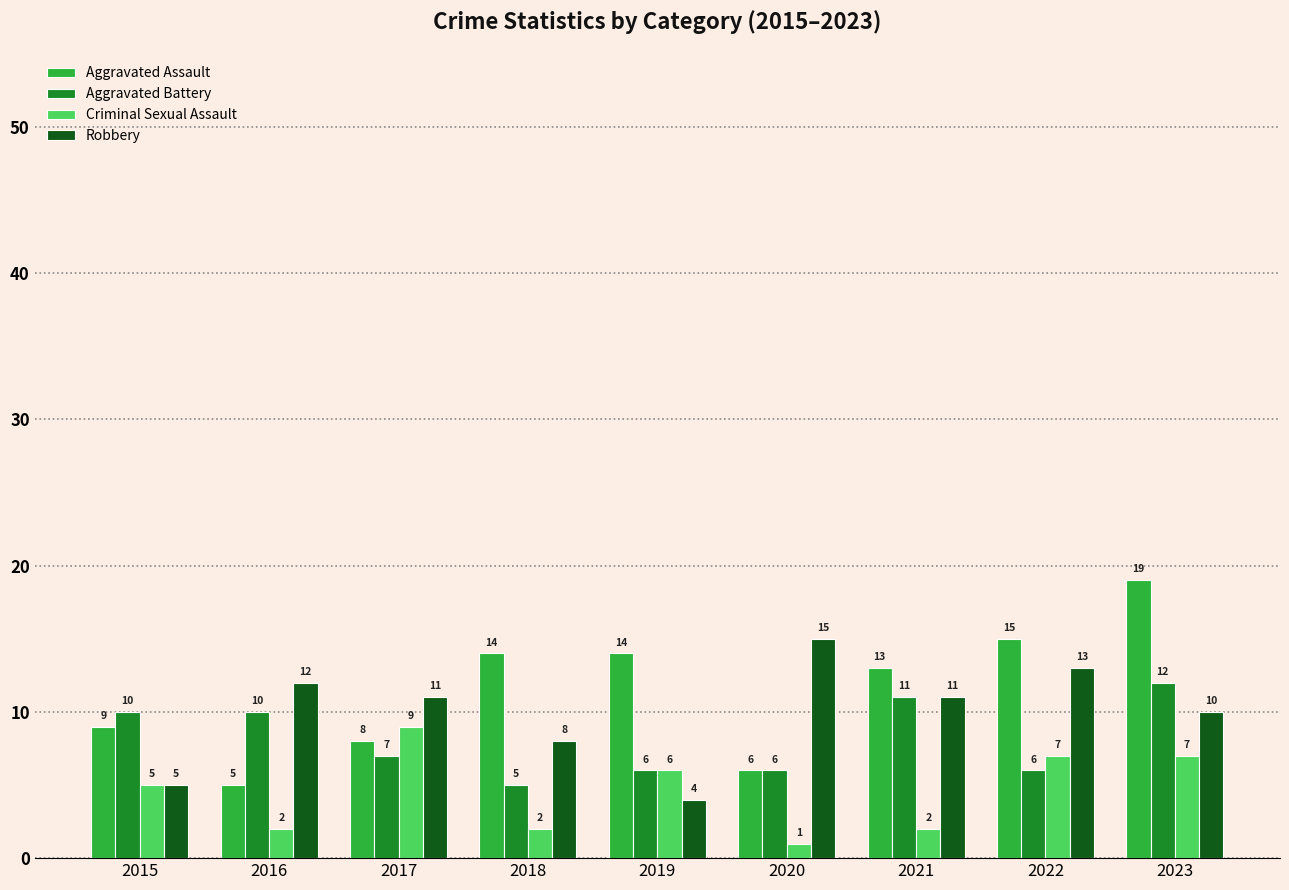

Read the Aggravated Battery value at 2016.

10